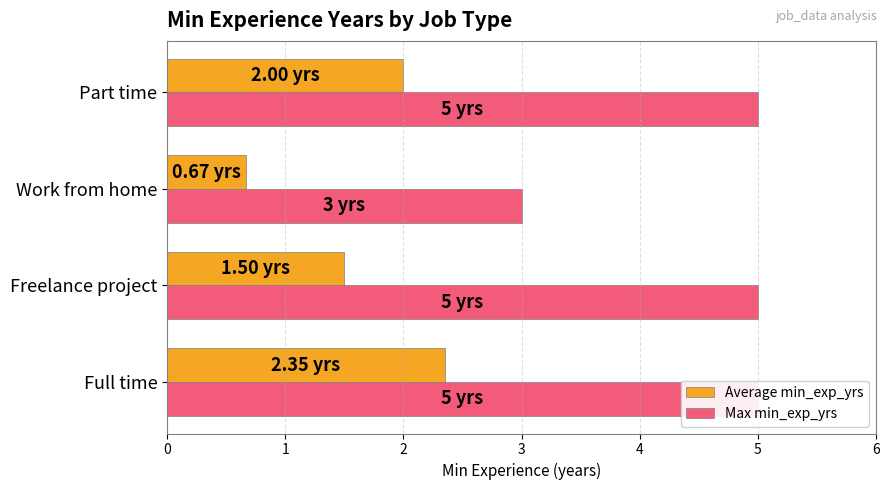

What is the value of the Max min_exp_yrs bar at the 4th from the left?

5.0